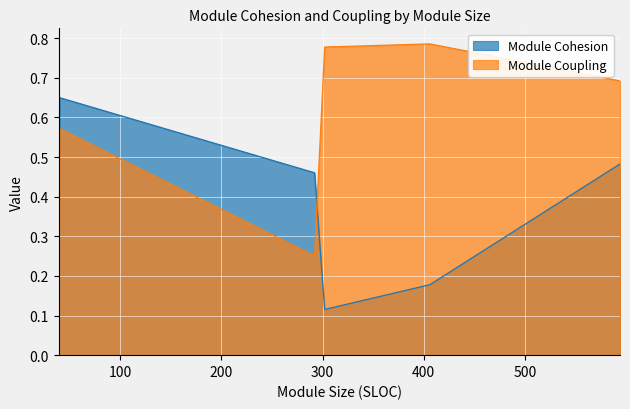

Which series has the widest spread of values?

Module Coupling